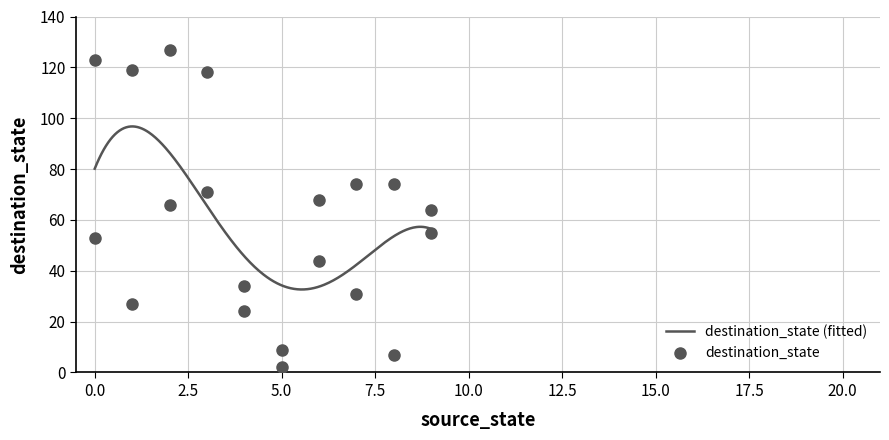

At how many categories does at least one series exceed 88?

4